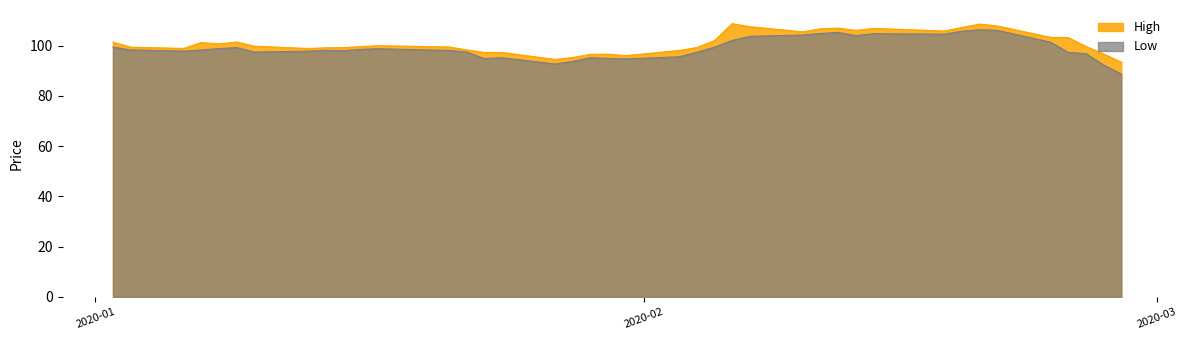

What is the highest value of the High series?

108.8